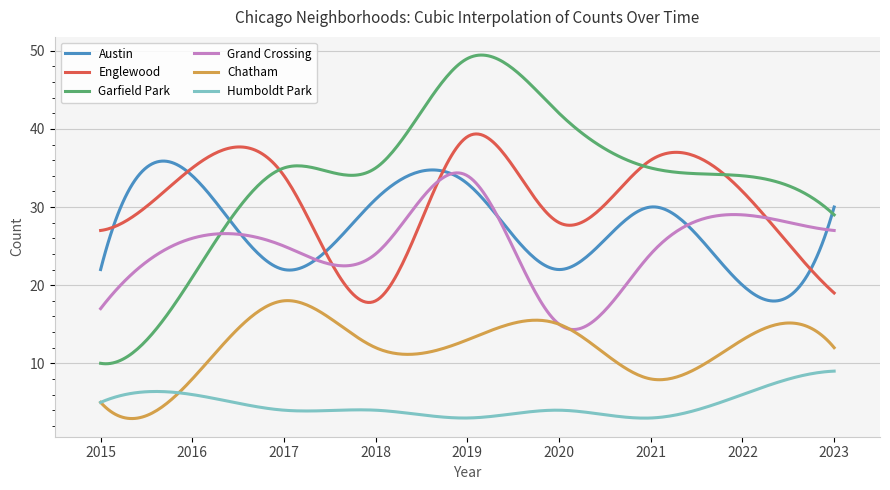

Which series has the largest range (max minus min)?

Garfield Park